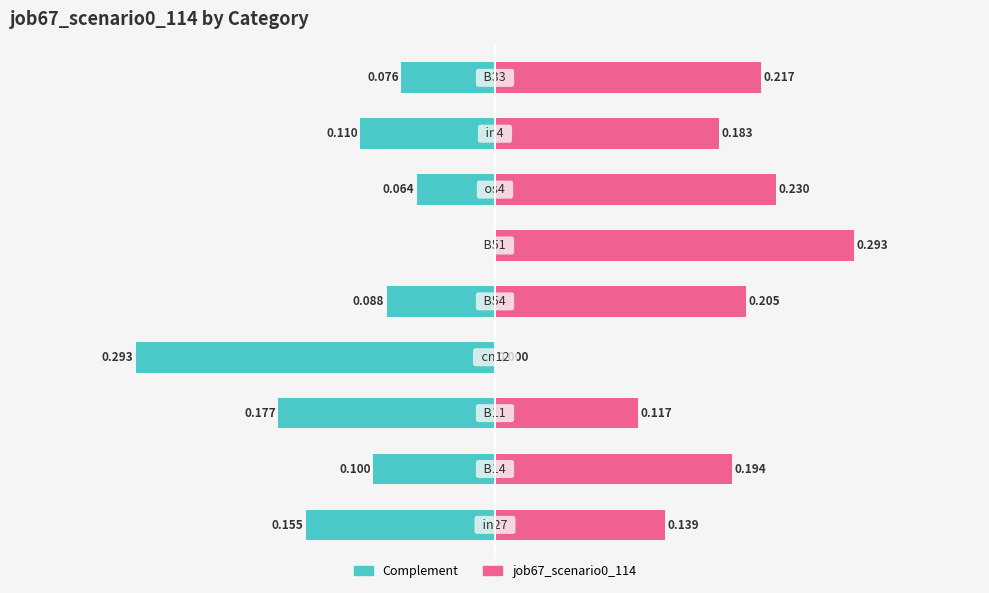

What is the value of the Complement bar at the 7th from the left?

-0.1